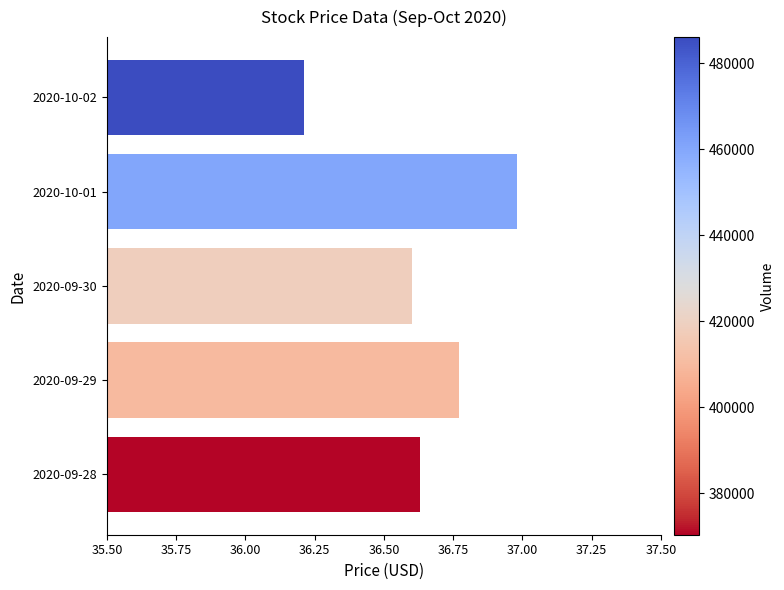

What is the difference between the maximum and minimum values?

0.8